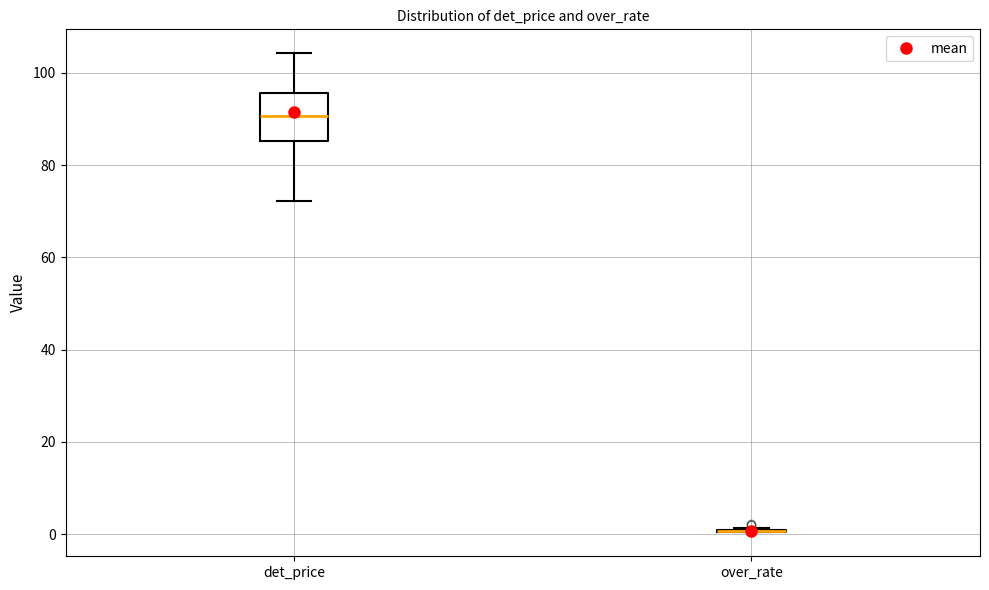

Reading left to right, transcribe this box plot: for each box, give where its median line is, the range the box spans, and where its two whiskers end, as read against the y-axis. The values are not printed on the chart, so give them approximately, as read against the axis.

det_price: median 90, box 86 to 96, whiskers 72 to 104
over_rate: box collapsed to a line at 0, whiskers 0 to 2